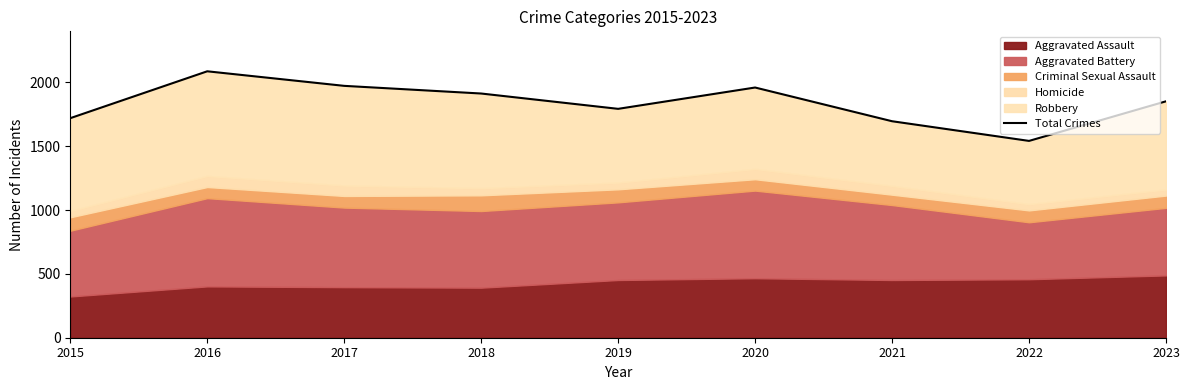

How many data points are less than 1851?

4